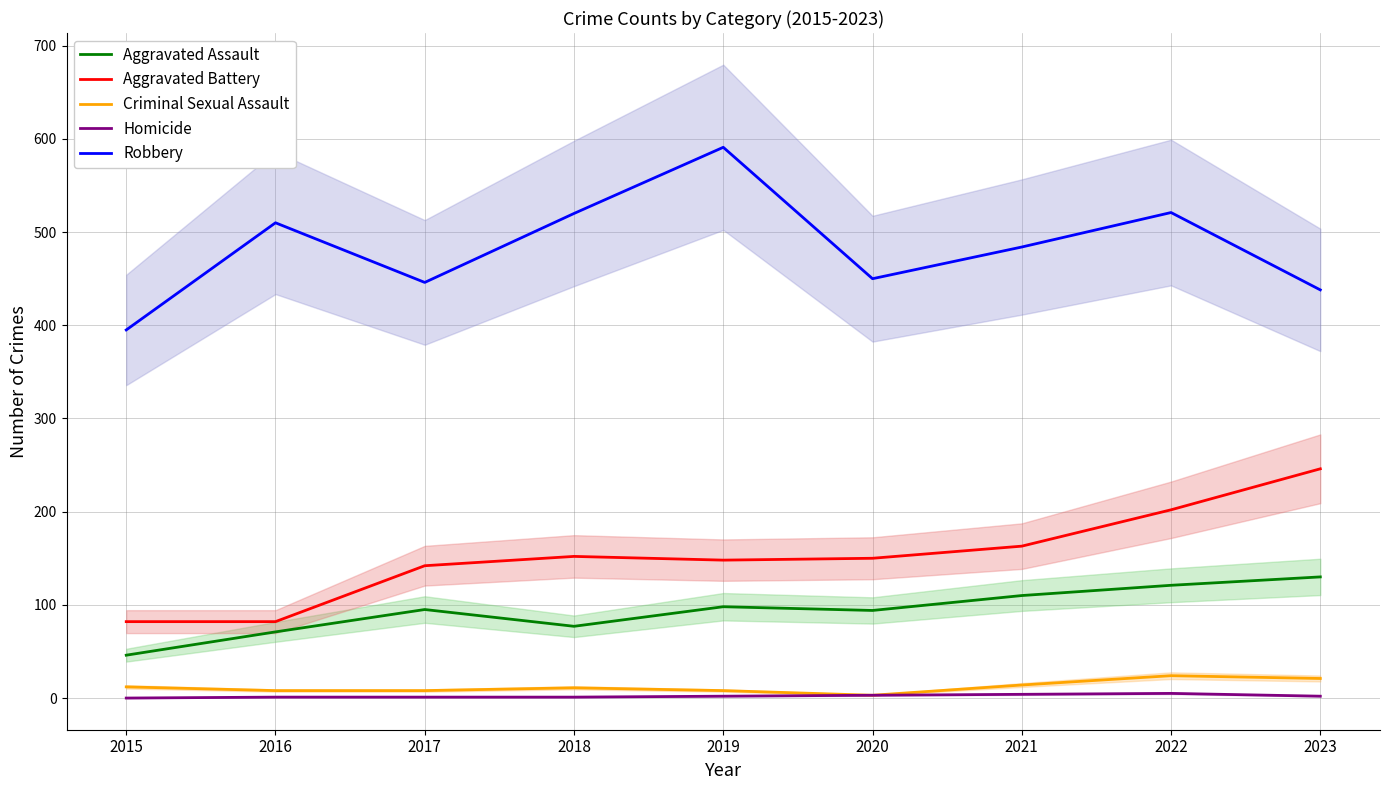

The Robbery series shows 801 at 2020. True or false?

False